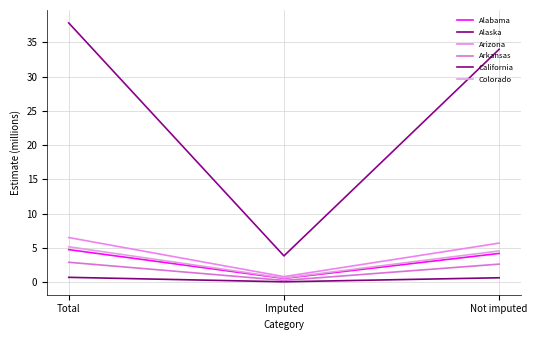

Is it true that Alaska equals 649179 at Not imputed?

True